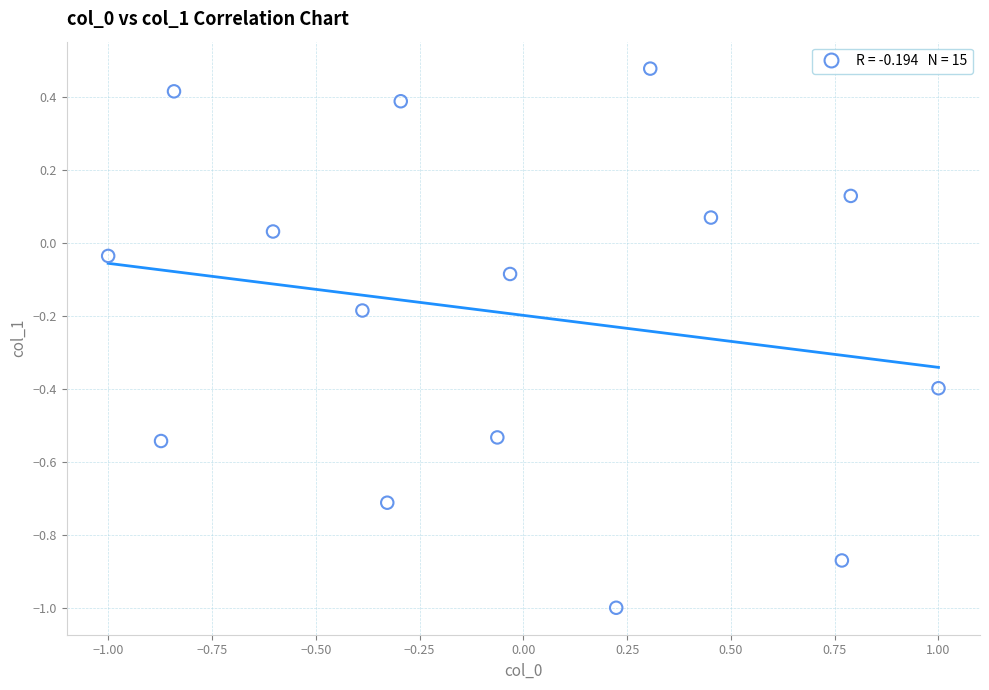

What is the range of X values (max minus min)?

2.0